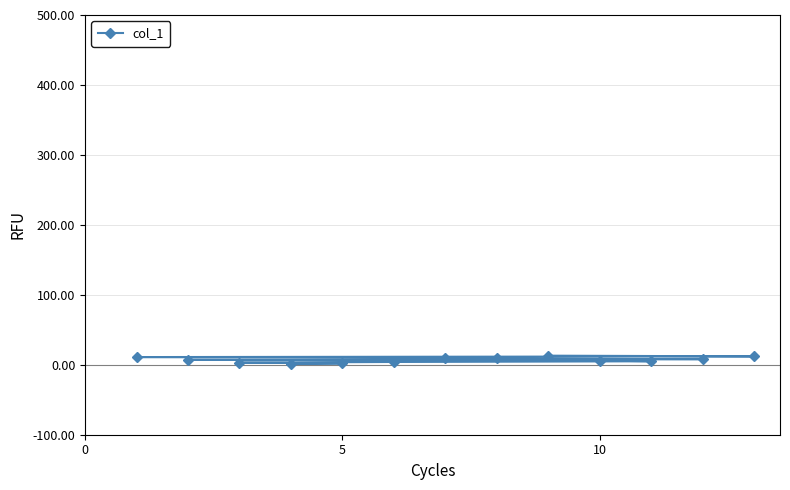

What is the average value?

7